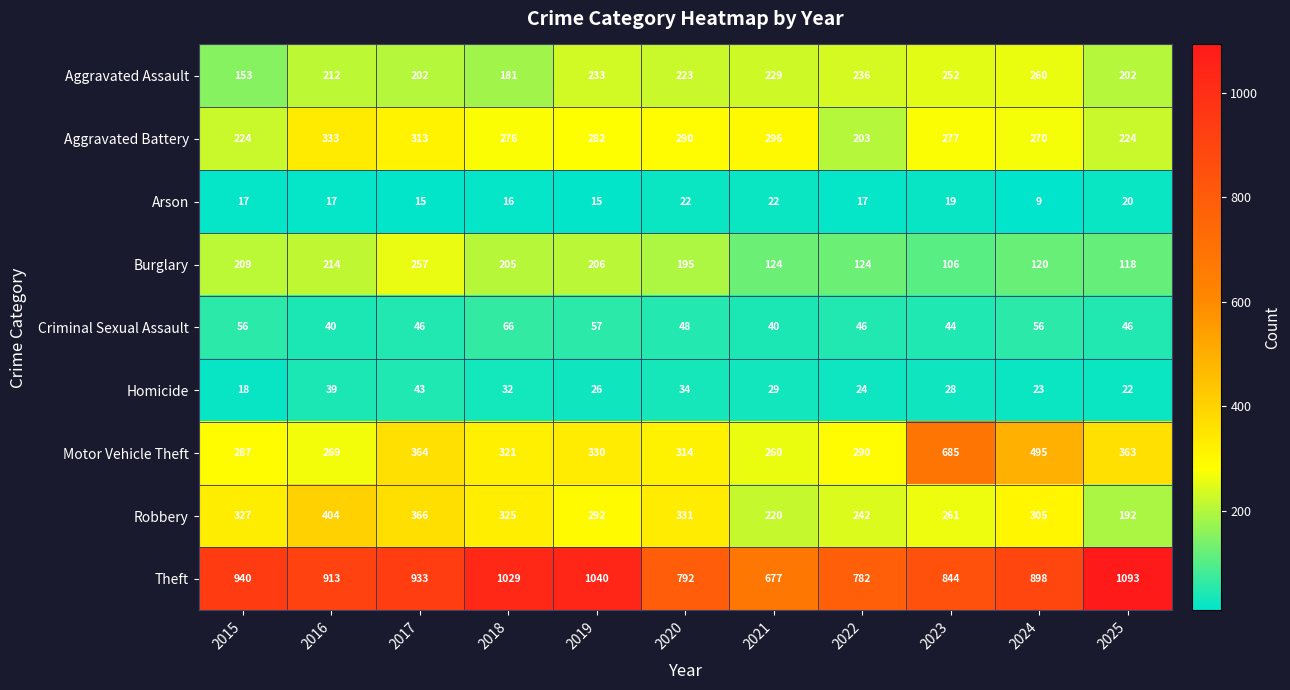

What is the spread (max minus min) of values at 2024?

889